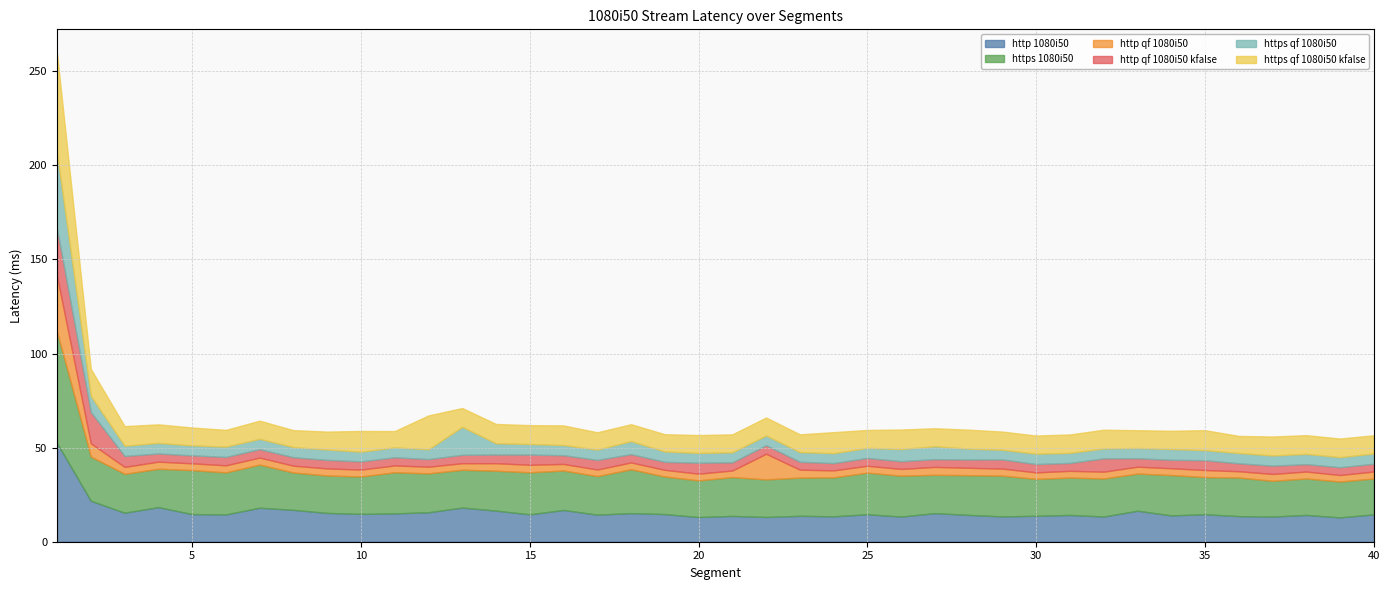

What is the difference between the second highest and minimum values in the https qf 1080i50 kfalse series?

9.3